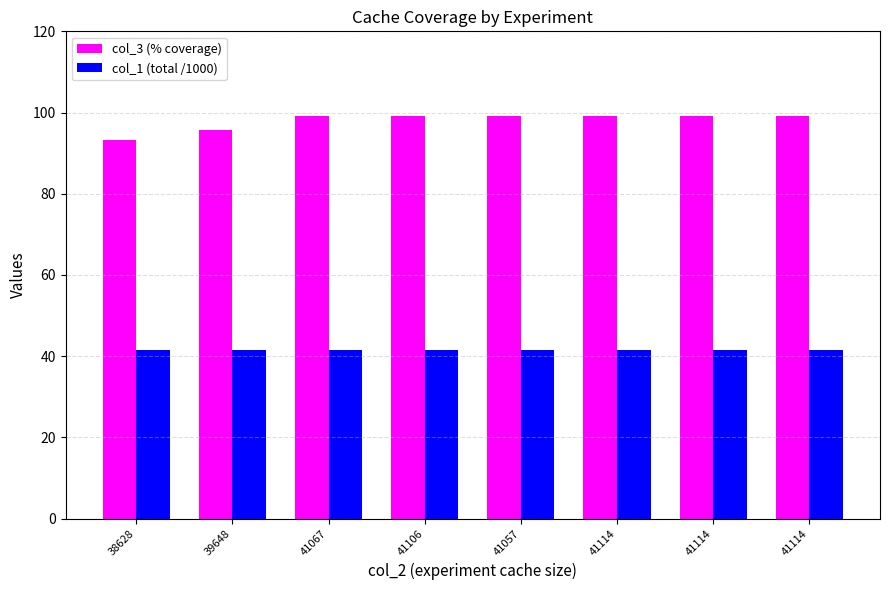

How many bars are there in each group?

2